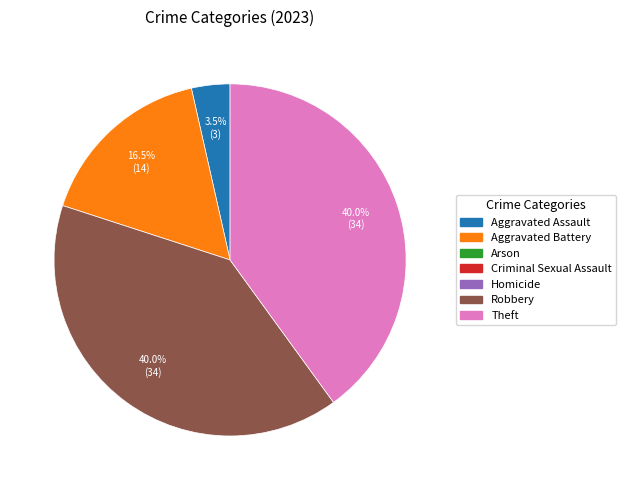

Does any single category account for the majority?

No